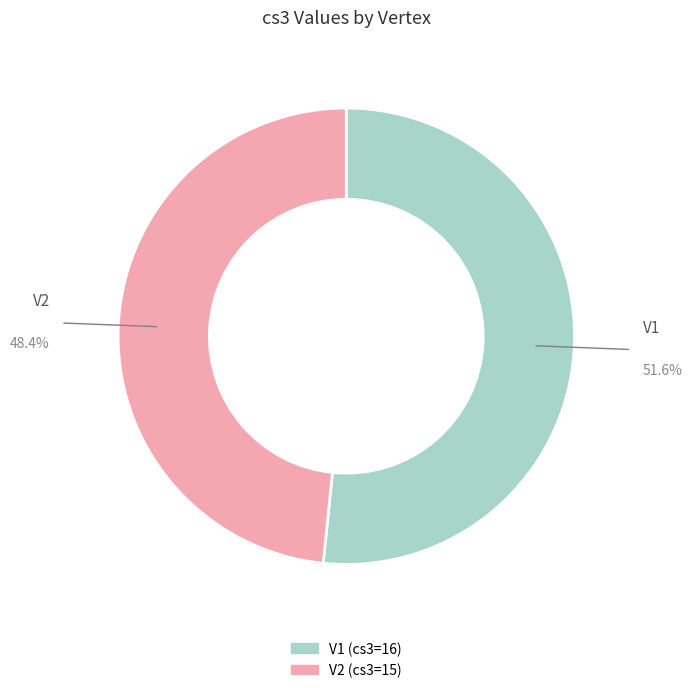

True or false: V1 accounts for 63% of the total.

False